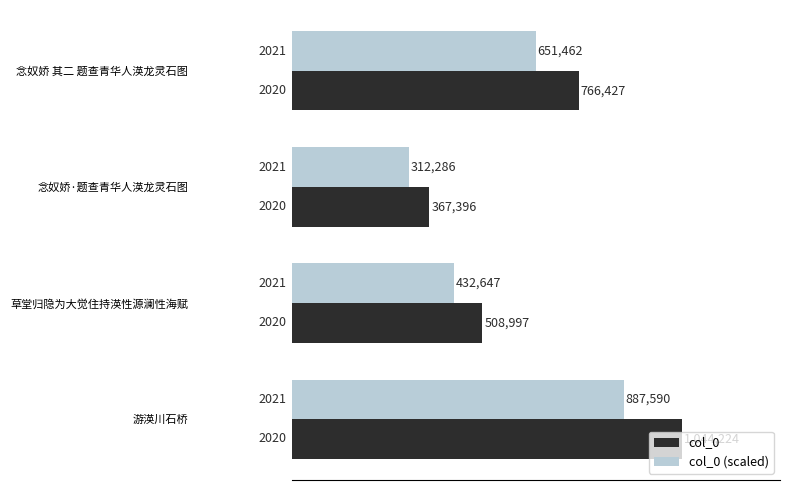

What is the change in value from 念奴娇·题查青华人渶龙灵石图 to 念奴娇 其二 题查青华人渶龙灵石图?

+399031